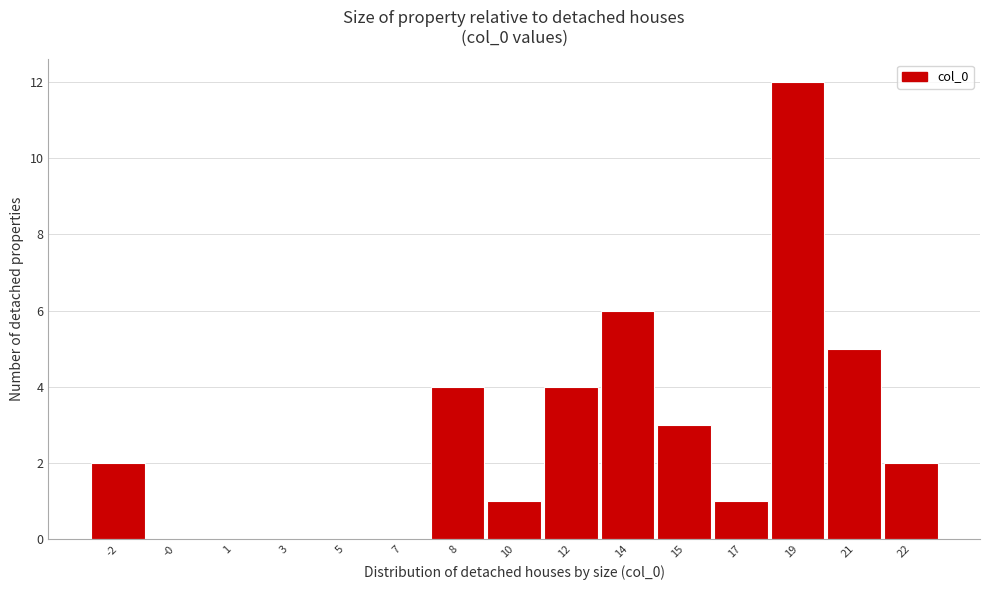

Reading left to right, list all the values displayed in this chart.

-2=2	-0=0	1=0	3=0	5=0	7=0	8=4	10=1	12=4	14=6	15=3	17=1	19=12	21=5	22=2